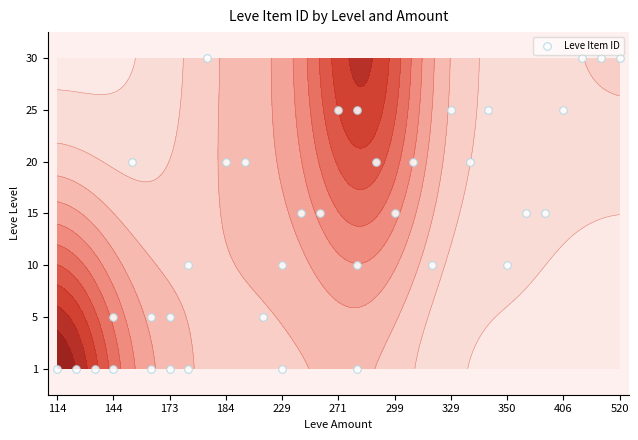

How many values exceed 3?

15